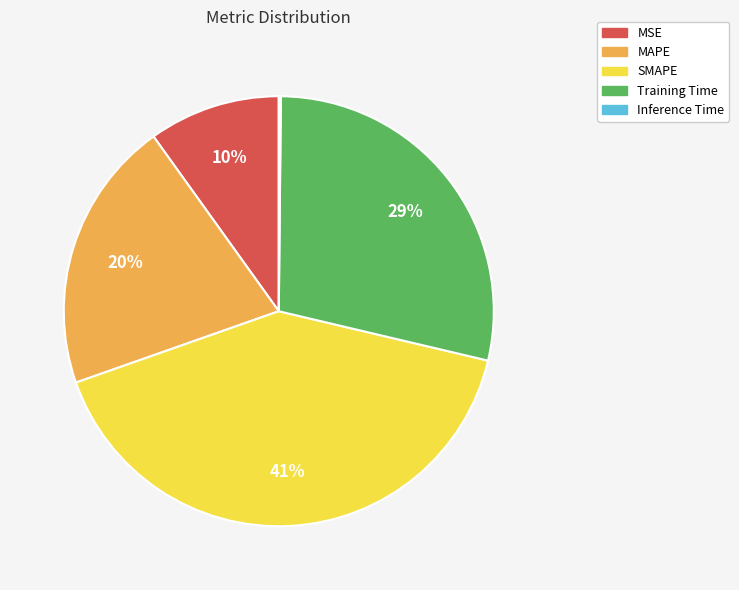

What percentage is the MSE slice, to the nearest percent?

10%